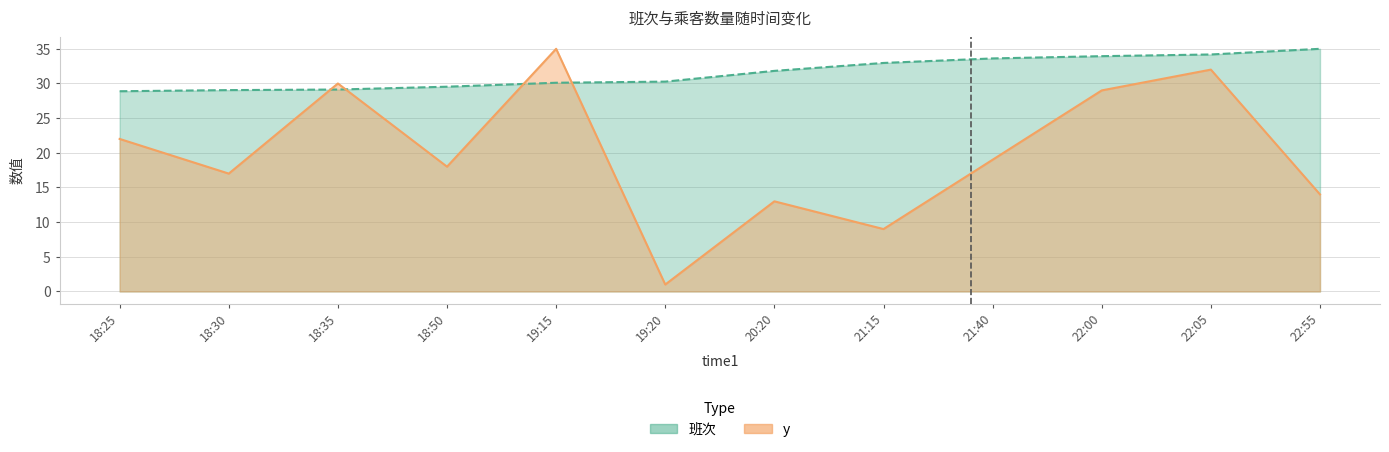

Between 21:40 and 22:05, which series saw the biggest shift?

y